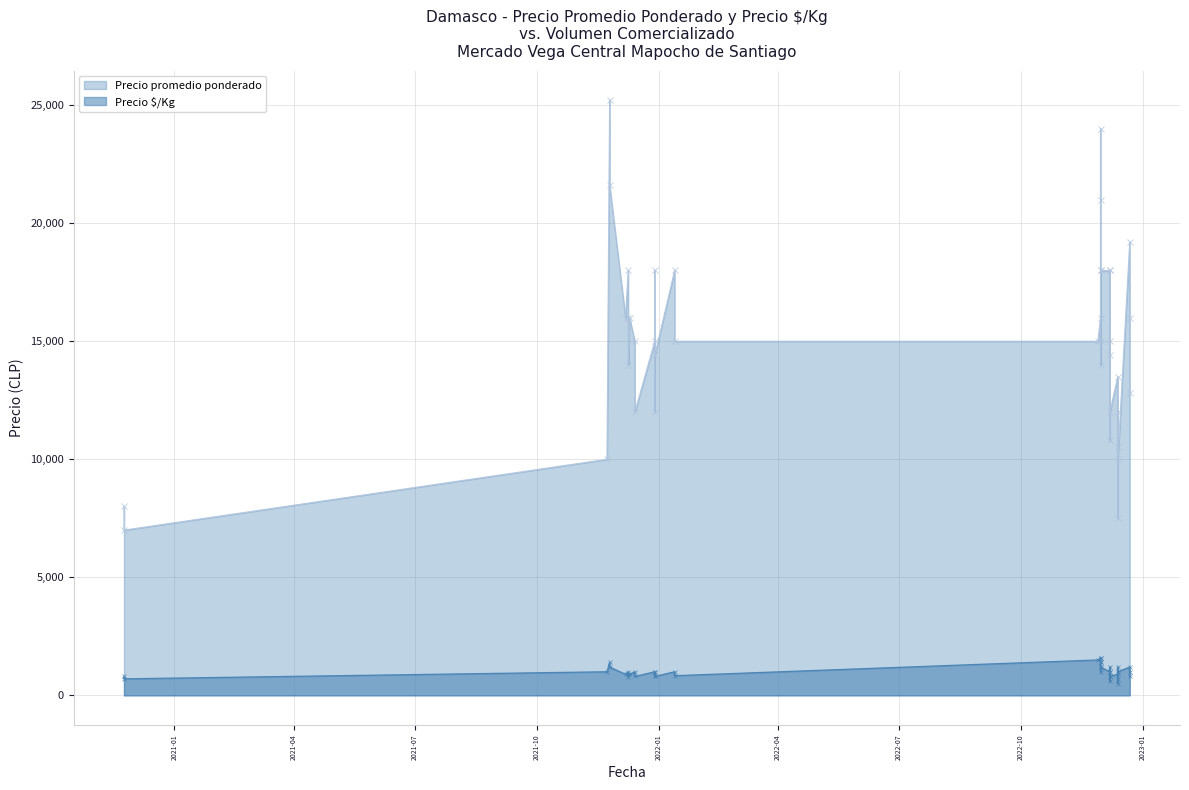

At which label does Precio $/Kg first exceed 1000?

2021-11-25